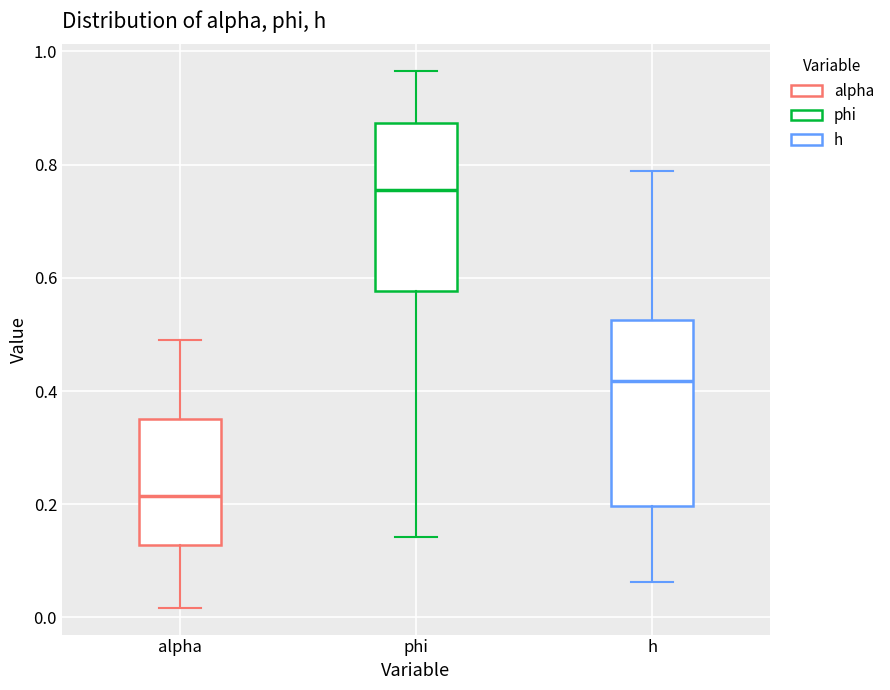

Reading left to right, transcribe this box plot: for each box, give where its median line is, the range the box spans, and where its two whiskers end, as read against the y-axis. The values are not printed on the chart, so give them approximately, as read against the axis.

alpha: median 0.22, box 0.12 to 0.34, whiskers 0.02 to 0.48
phi: median 0.76, box 0.58 to 0.88, whiskers 0.14 to 0.96
h: median 0.42, box 0.20 to 0.52, whiskers 0.06 to 0.78